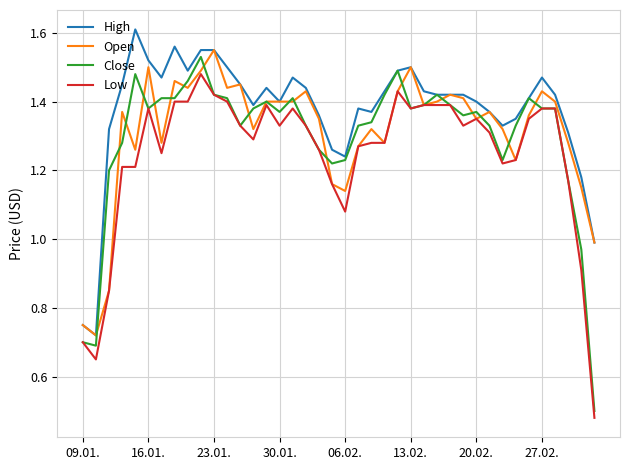

True or false: Close has more than 2 points higher than both neighbors.

True